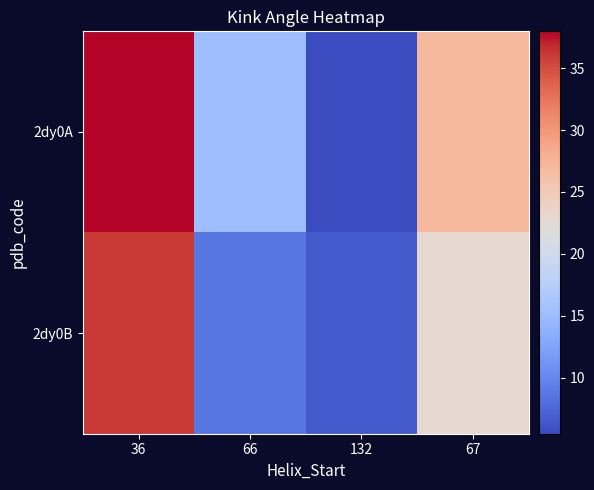

Rank the series by their average value, from lowest to highest.

2dy0B, 2dy0A